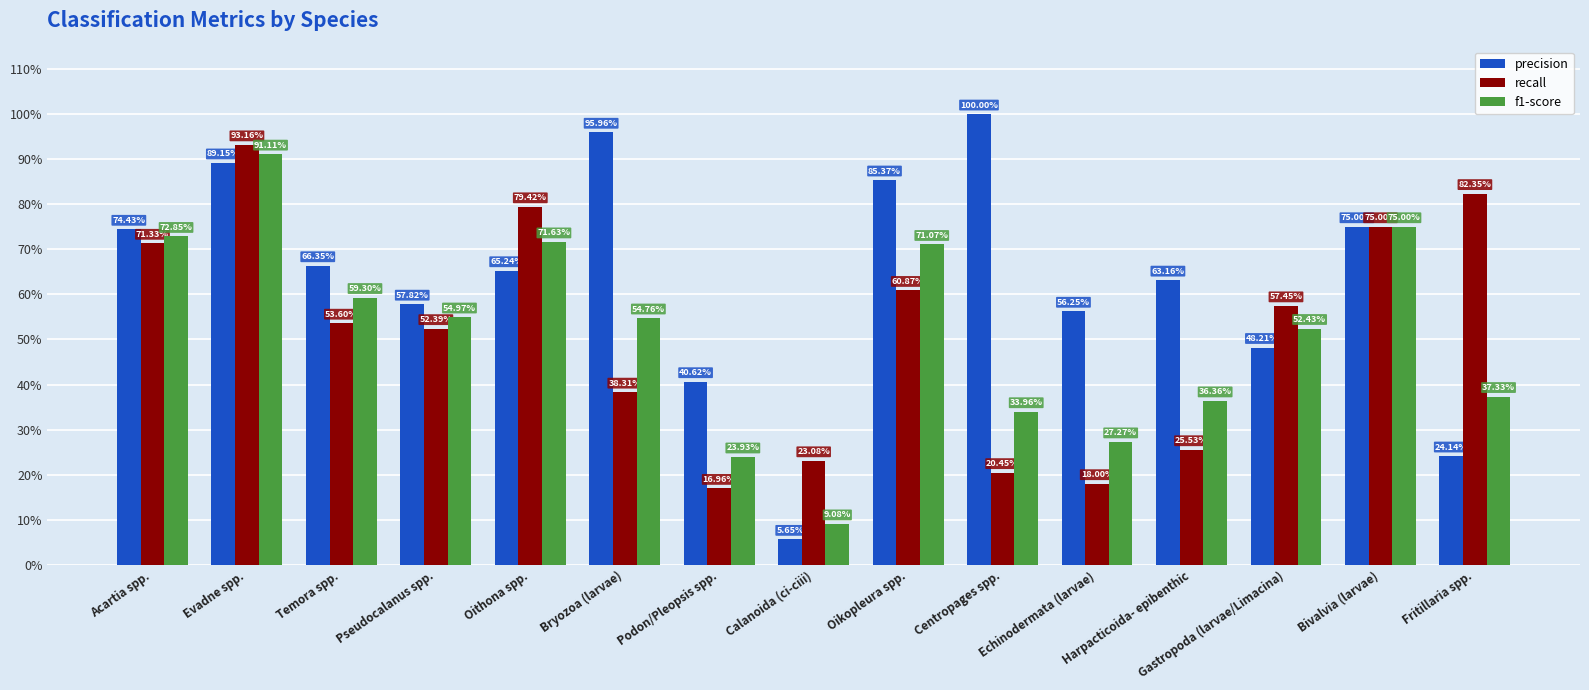

Is the value of f1-score at Podon/Pleopsis spp. greater than the value of recall at Pseudocalanus spp.?

No